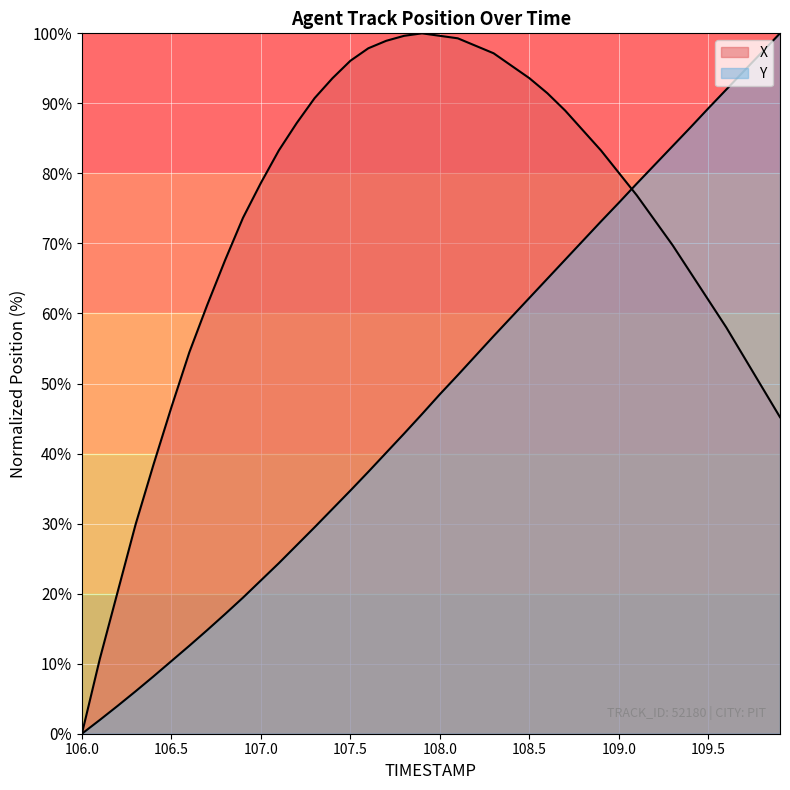

At how many categories does at least one series exceed 6?

39